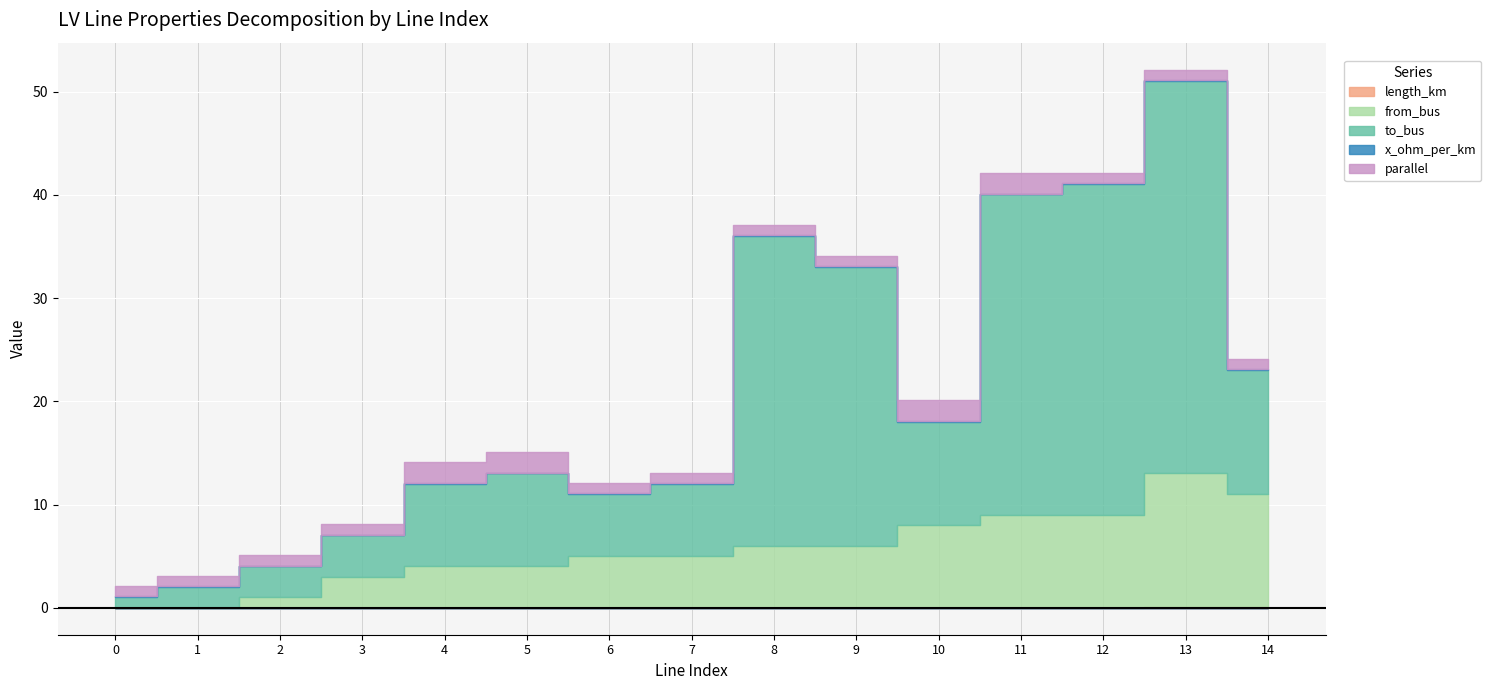

How many lines are shown in the chart?

5